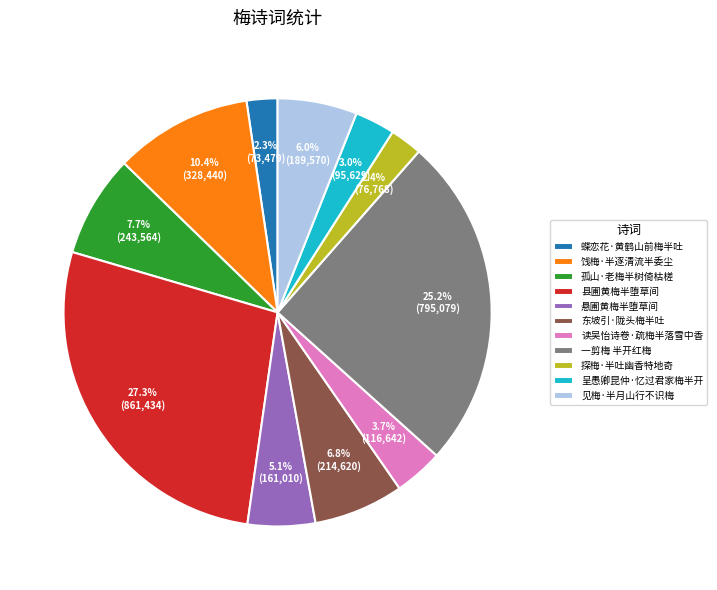

What percentage is the 见梅·半月山行不识梅 slice, to the nearest percent?

6%